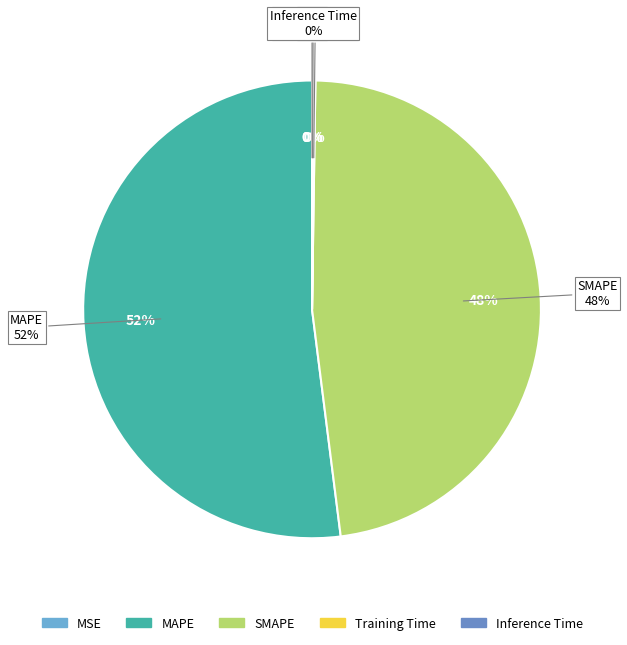

Do MSE and Training Time together represent more than half of the pie?

No